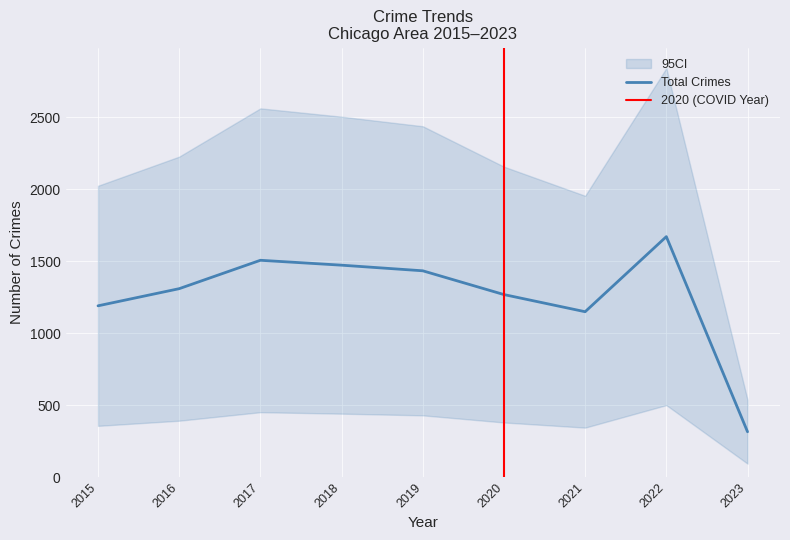

Where is the first local maximum for Motor Vehicle Theft?

2017